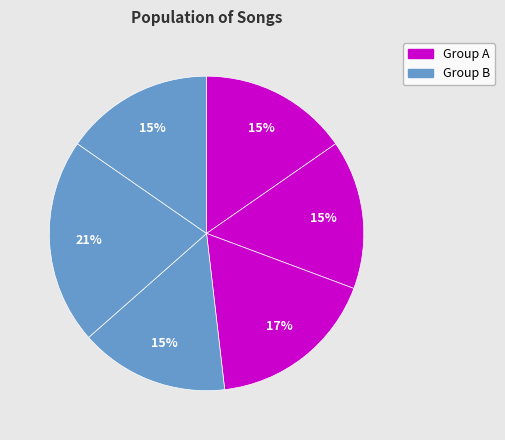

How many segments does this pie chart have?

6